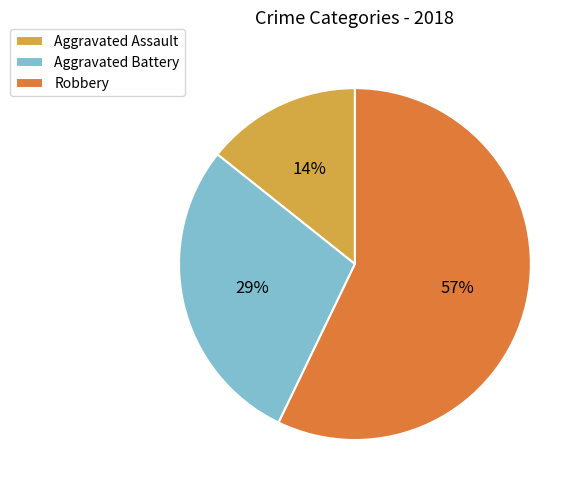

To the nearest percent, what portion does Aggravated Battery represent?

29%